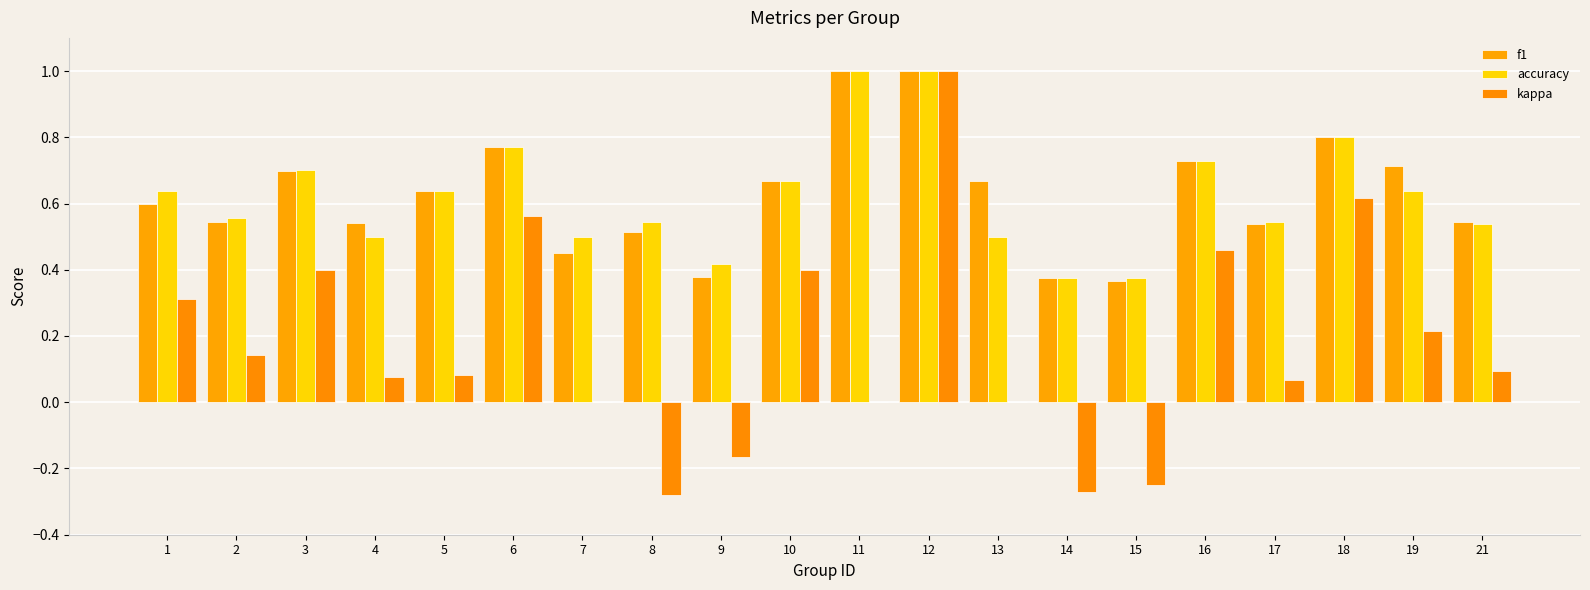

True or false: kappa has a value of -0.3 at 9.

False